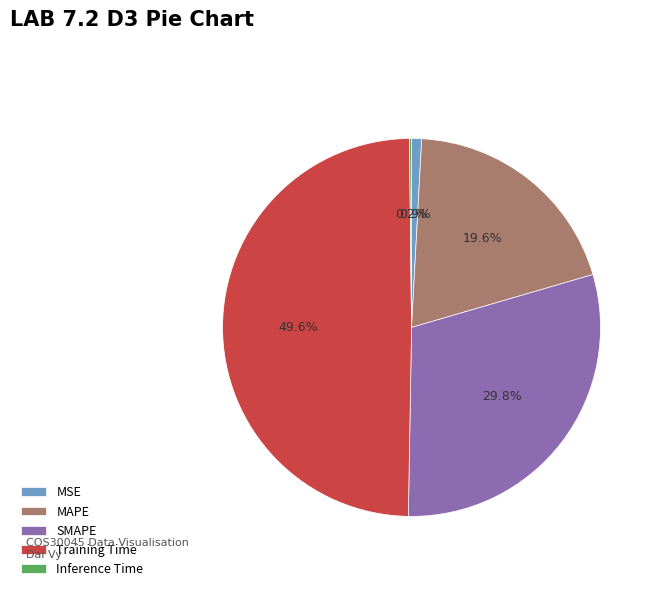

To the nearest percent, what percentage of the pie is MAPE?

20%